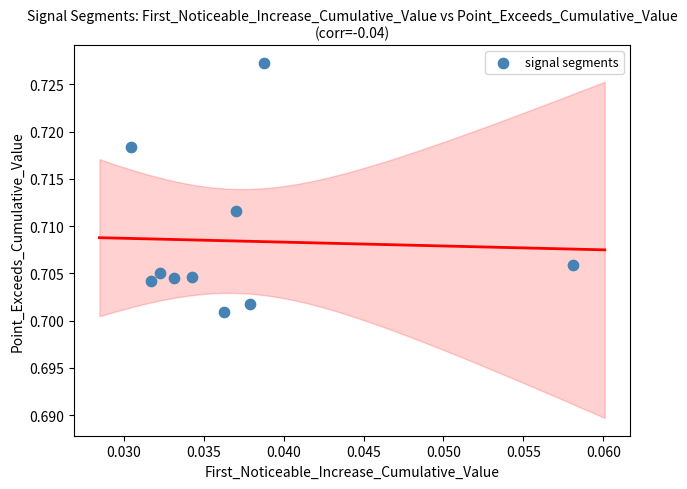

How many points are shown in the scatter plot?

10